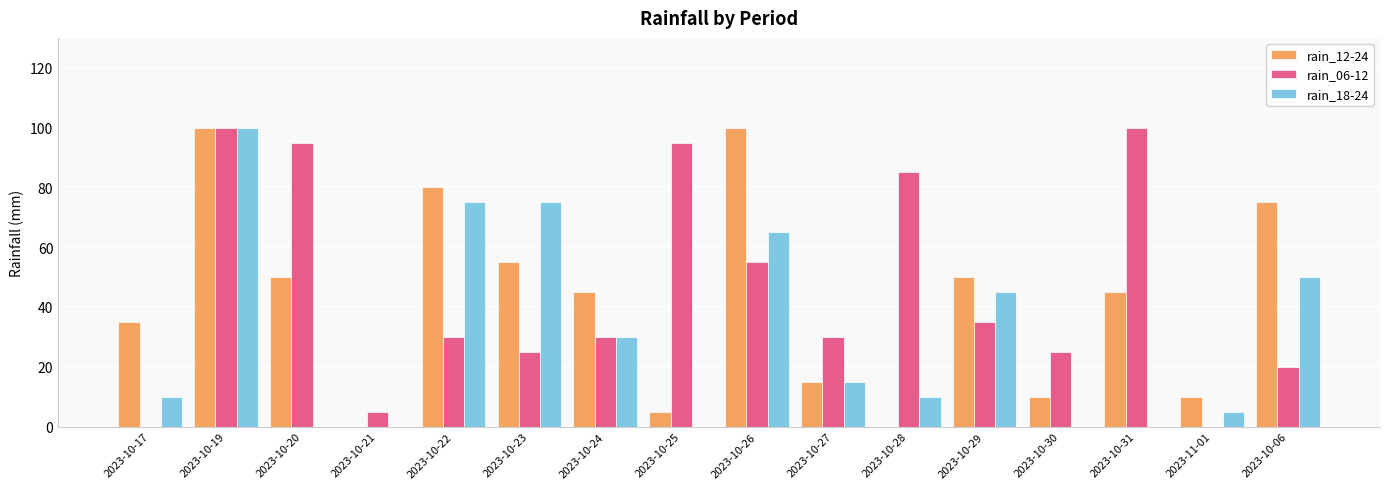

How many series are shown in this chart?

3